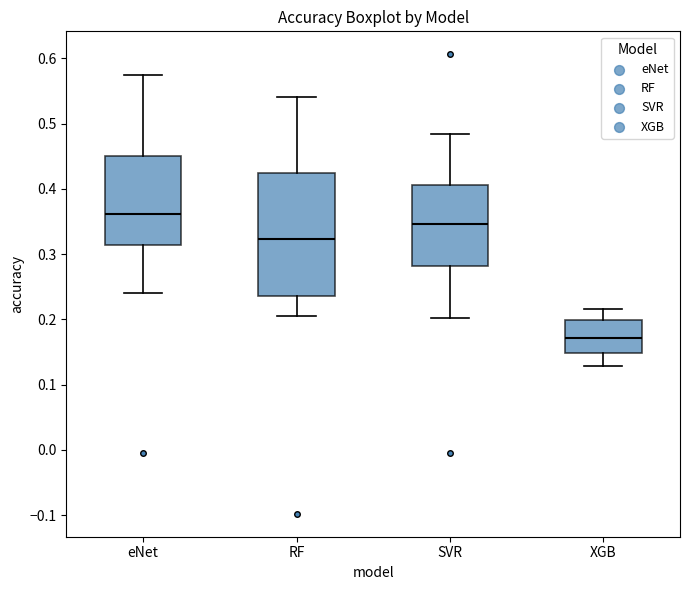

Reading left to right, transcribe this box plot: for each box, give where its median line is, the range the box spans, and where its two whiskers end, as read against the y-axis. The values are not printed on the chart, so give them approximately, as read against the axis.

eNet: median 0.36, box 0.31 to 0.45, whiskers 0.24 to 0.57
RF: median 0.32, box 0.24 to 0.42, whiskers 0.21 to 0.54
SVR: median 0.35, box 0.28 to 0.41, whiskers 0.20 to 0.48
XGB: median 0.17, box 0.15 to 0.20, whiskers 0.13 to 0.22